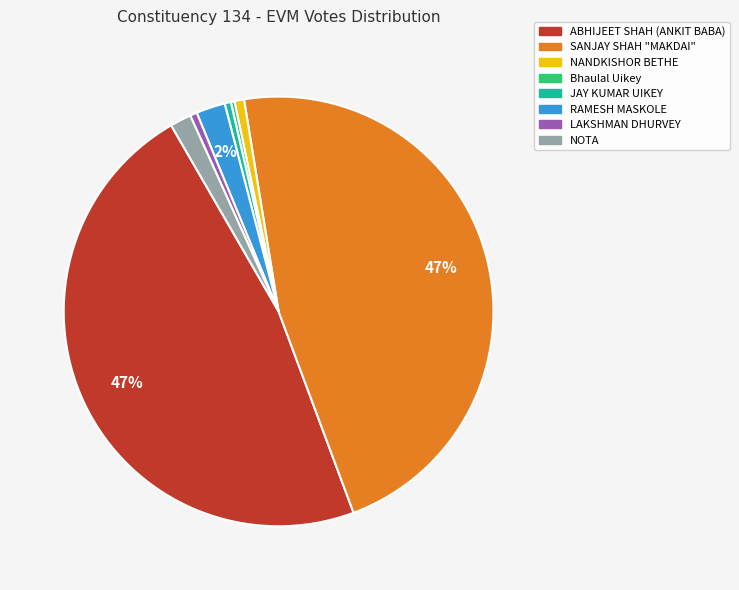

Between ABHIJEET SHAH (ANKIT BABA) and NOTA, which is larger?

ABHIJEET SHAH (ANKIT BABA)